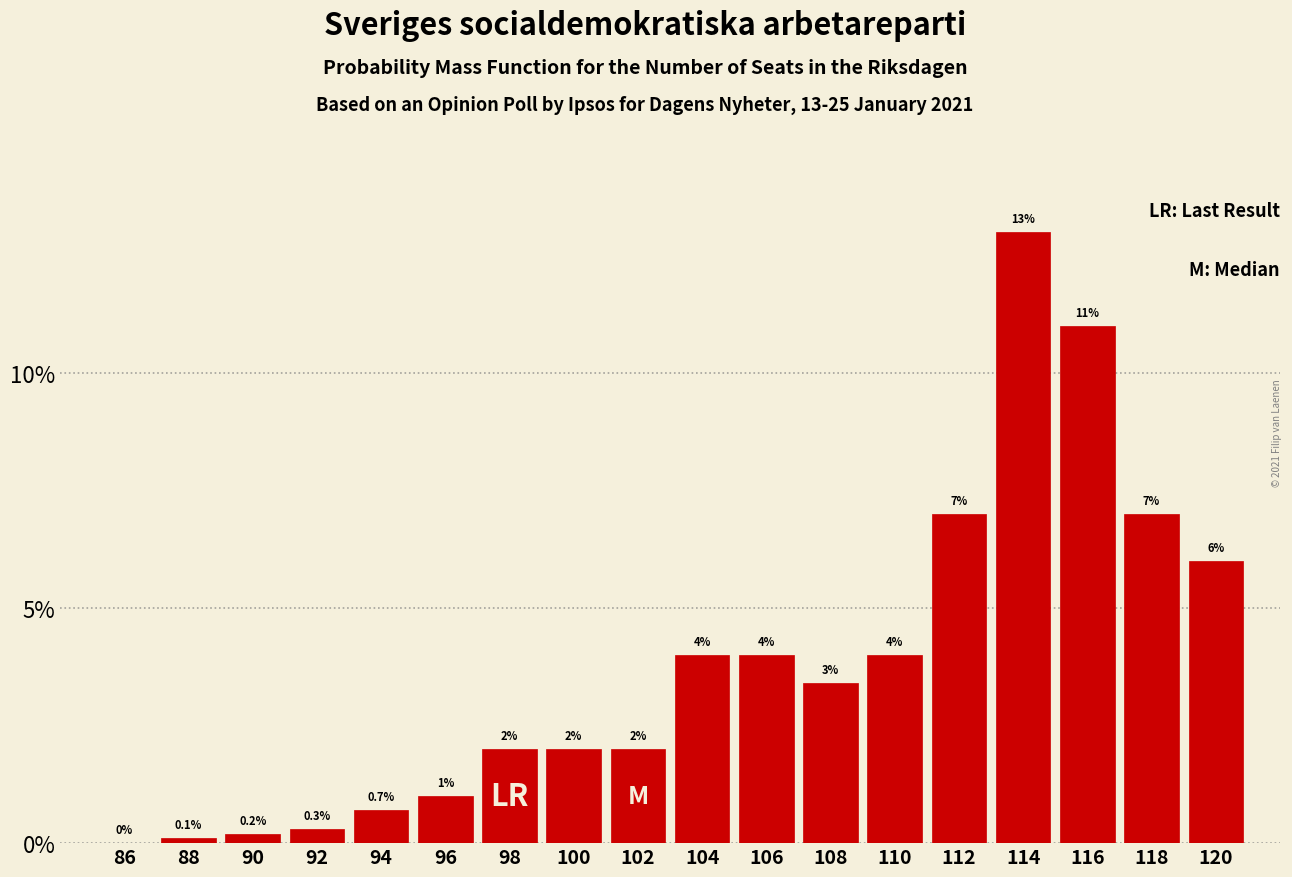

Reading left to right, extract all data points from this chart.

86=0.0	88=0.1	90=0.2	92=0.3	94=0.7	96=1.0	98=2.0	100=2.0	102=2.0	104=4.0	106=4.0	108=3.4	110=4.0	112=7.0	114=13.0	116=11.0	118=7.0	120=6.0